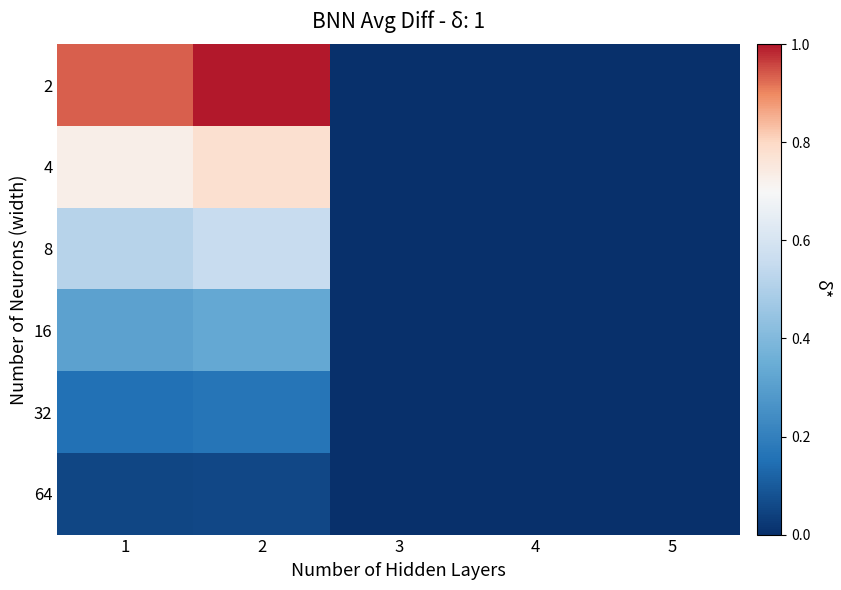

At which category is the sum across all series the highest?

2